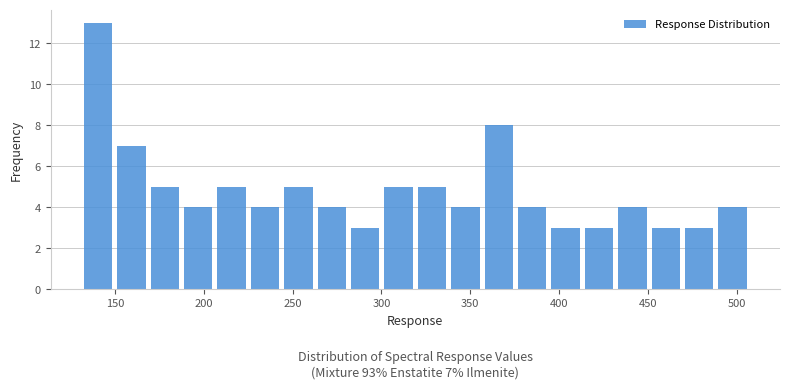

Around what value on the x-axis is the tallest bar? Give the approximate position of its centre, as read against the axis.

140